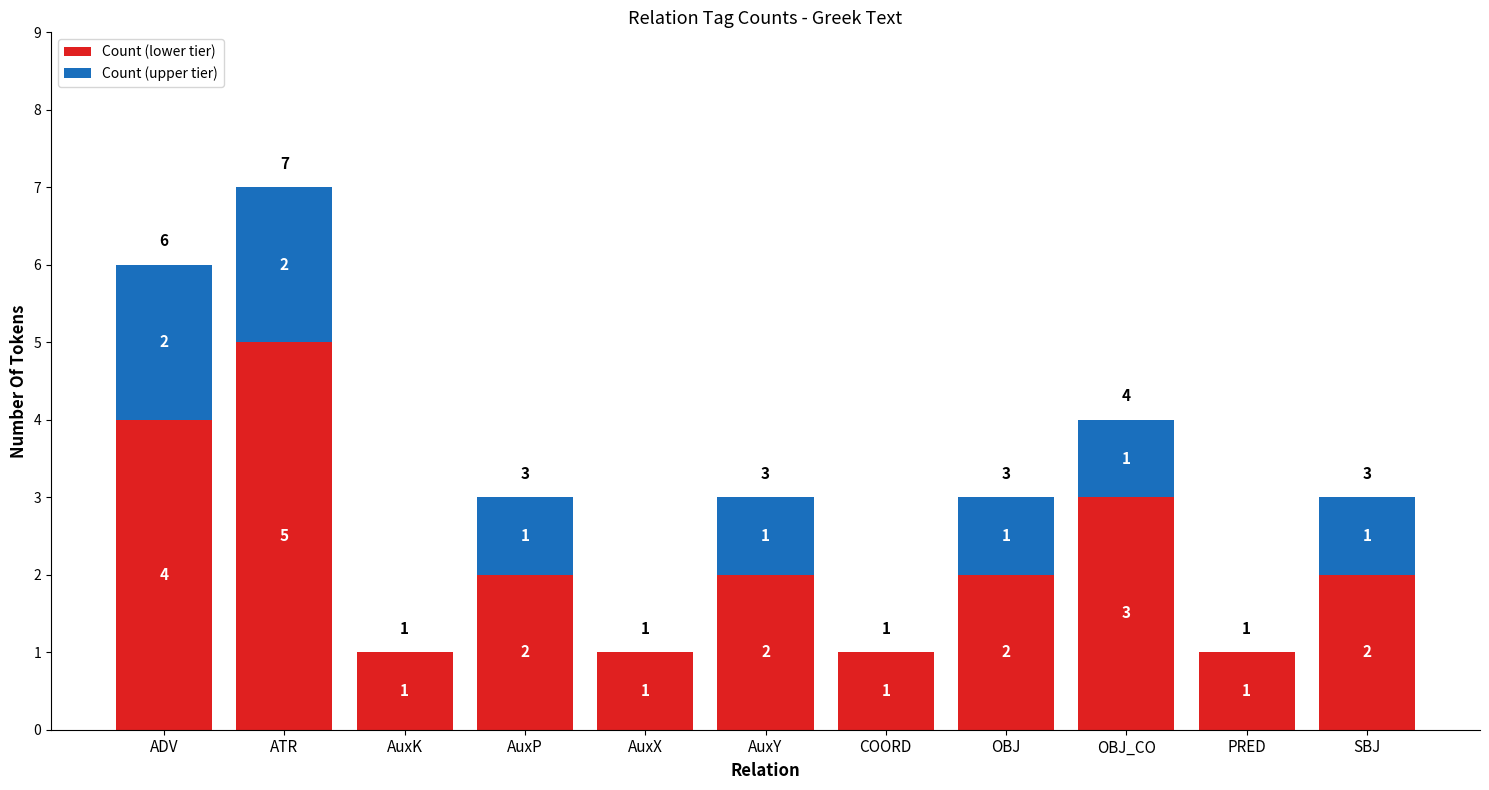

How many Count (lower tier) values are between 1 and 3?

9